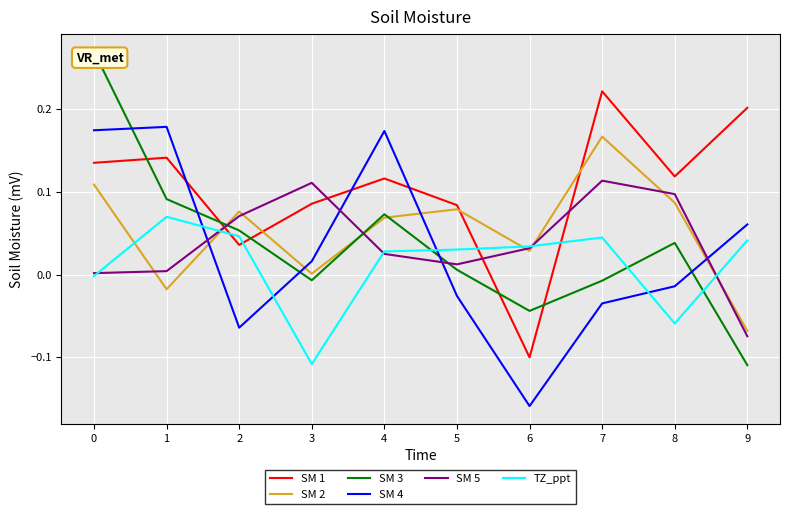

Rank the series by their maximum value, from lowest to highest.

TZ_ppt, SM 5, SM 2, SM 4, SM 1, SM 3